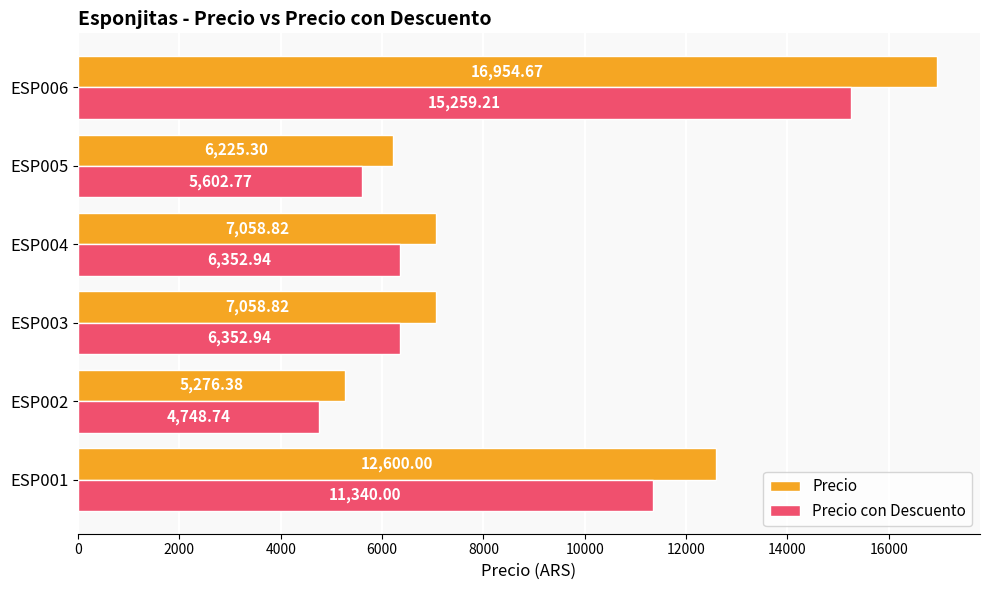

List the series in order of their peak value, lowest first.

Precio con Descuento, Precio